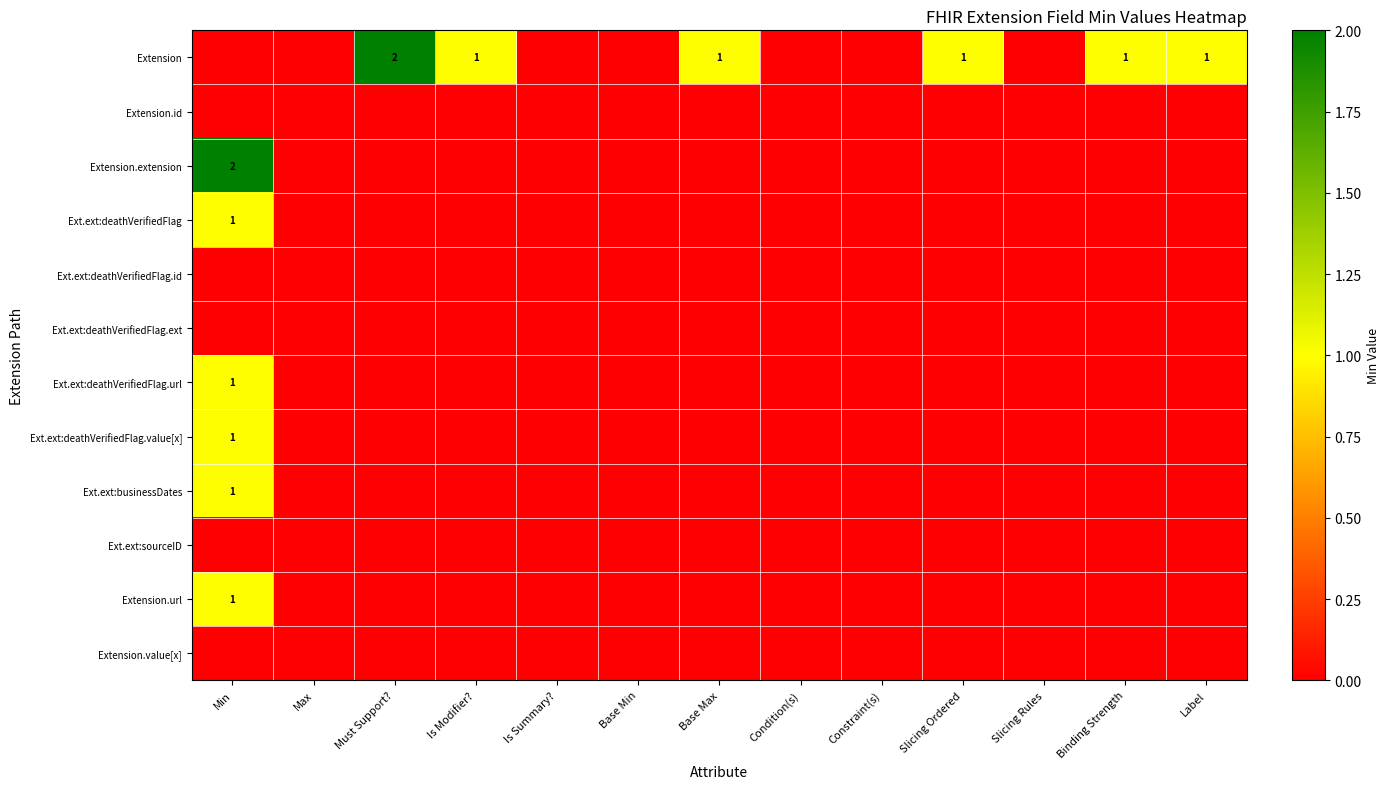

How many data points does each series have?

13